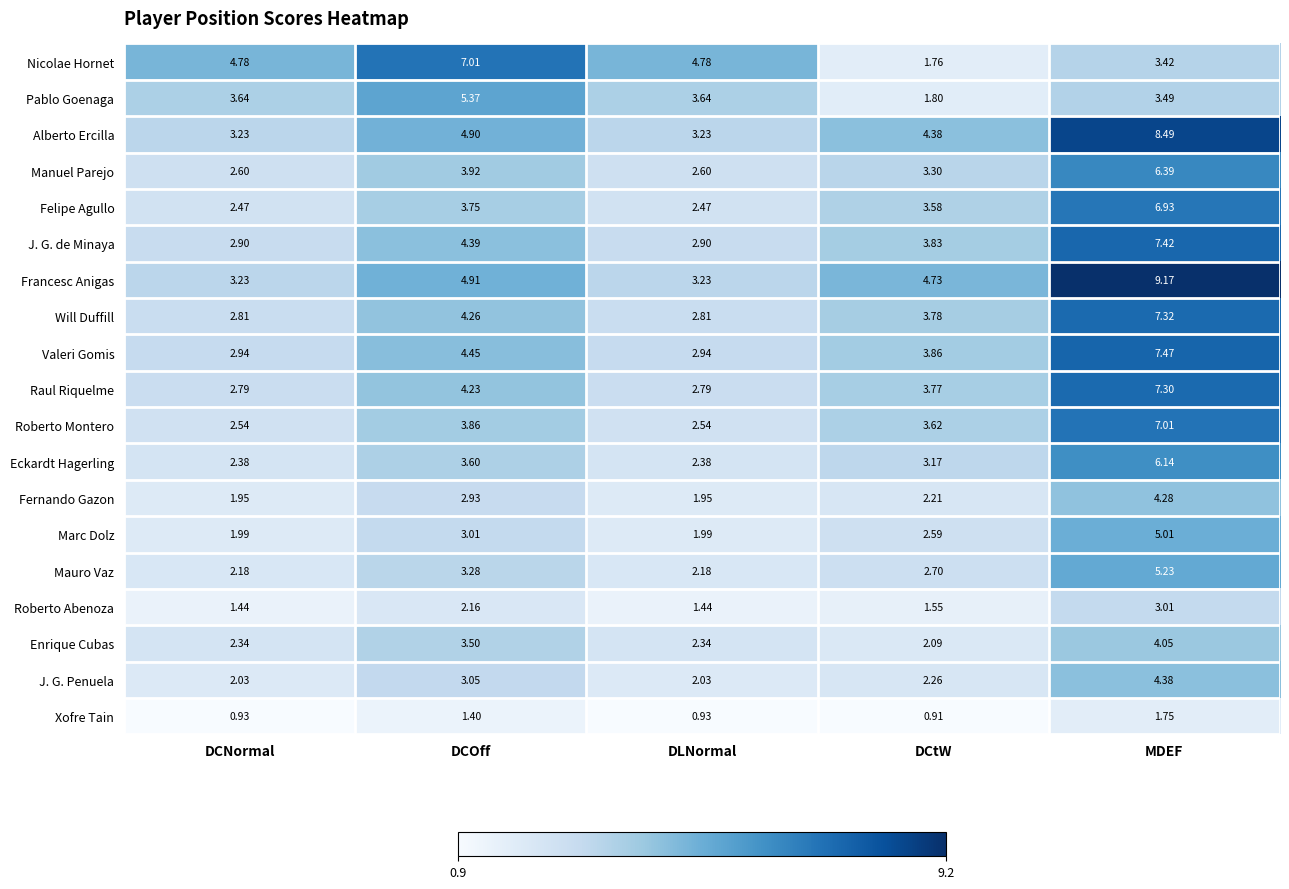

Which category has the highest value in the J. G. Penuela series?

MDEF